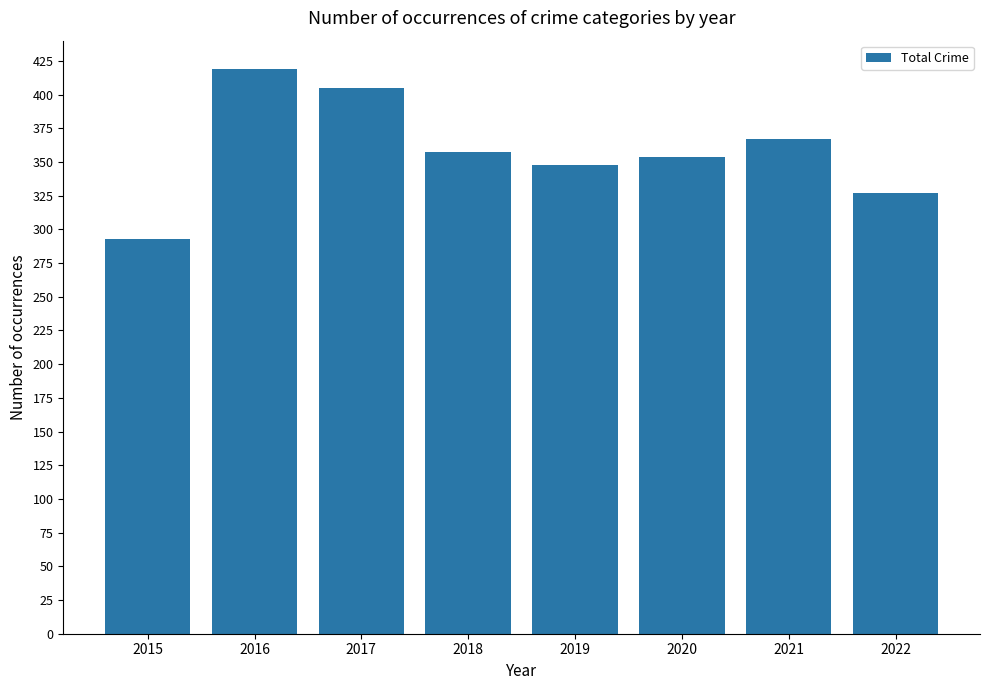

How many bars are there in total?

8